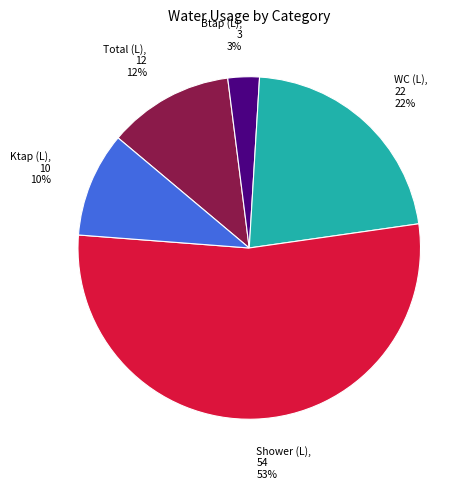

Which slice is the smallest?

Btap (L), 3 3%